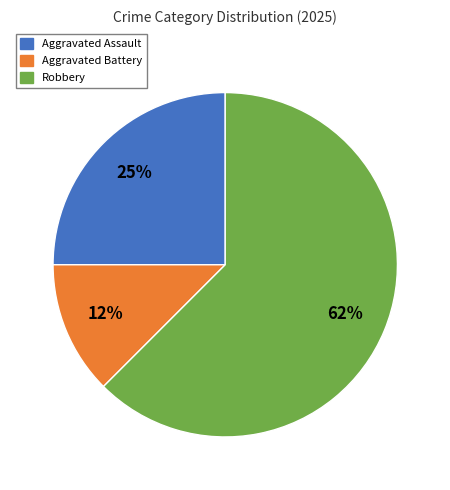

To the nearest percent, what is the average slice percentage?

33%